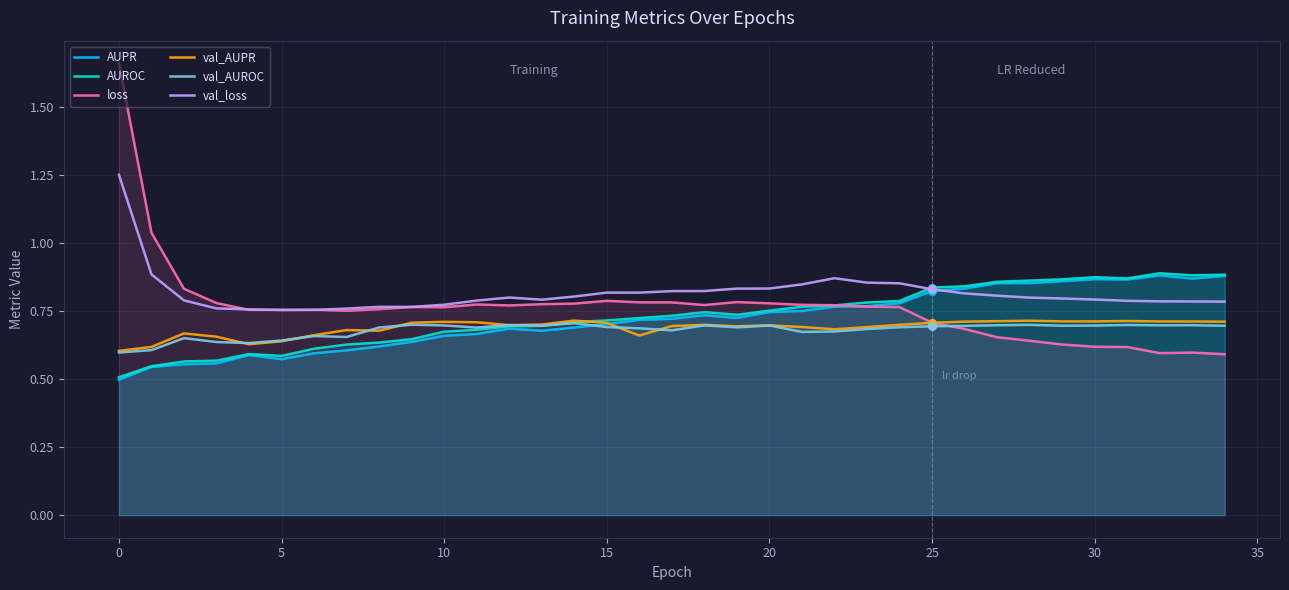

At which category is the sum across all series the highest?

0